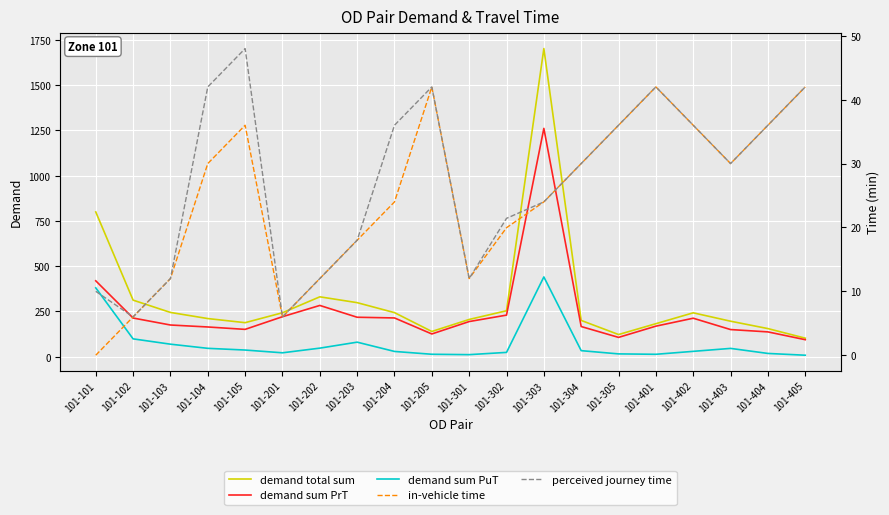

Is the value of perceived journey time at 101-203 greater than the value of demand sum PrT at 101-202?

No